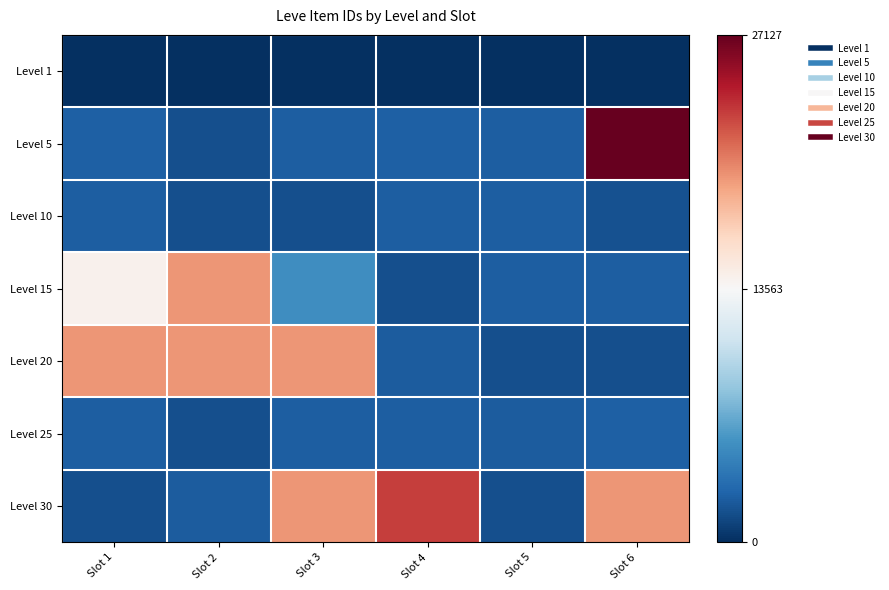

Which series has the largest range (max minus min)?

Level 5